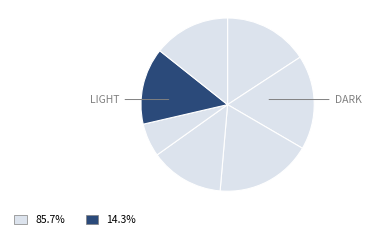

How many slices are in this pie chart?

7